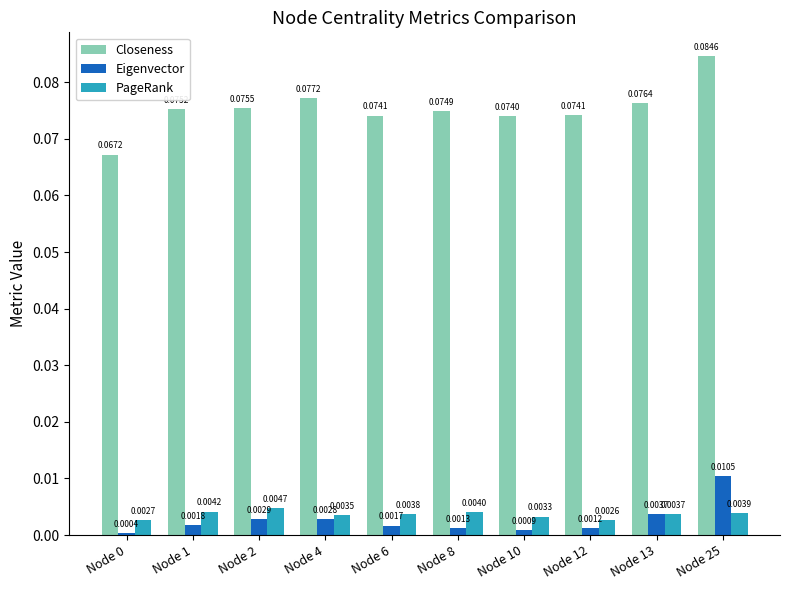

What are all the series names shown in the legend?

Closeness, Eigenvector, PageRank